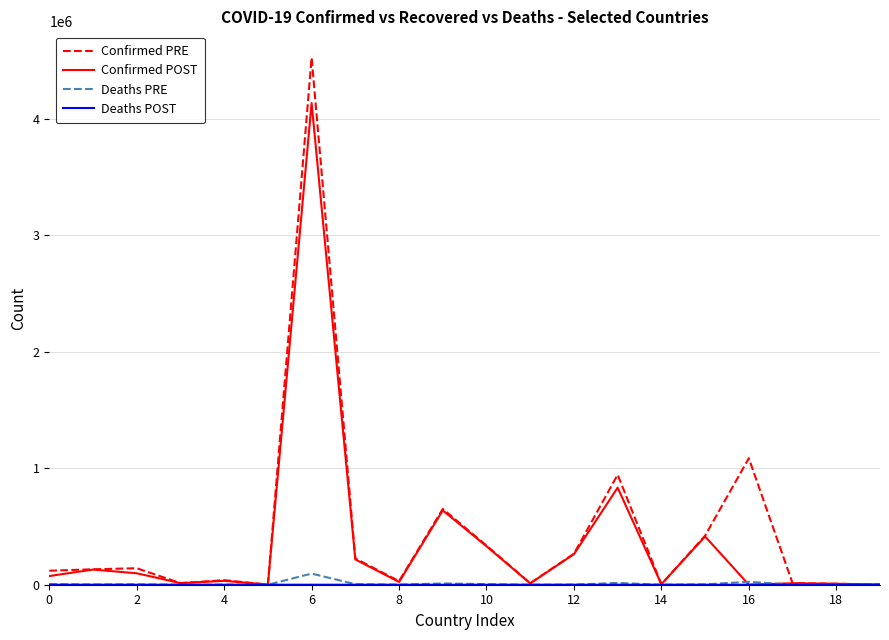

What is the average value of the Confirmed PRE series?

448905